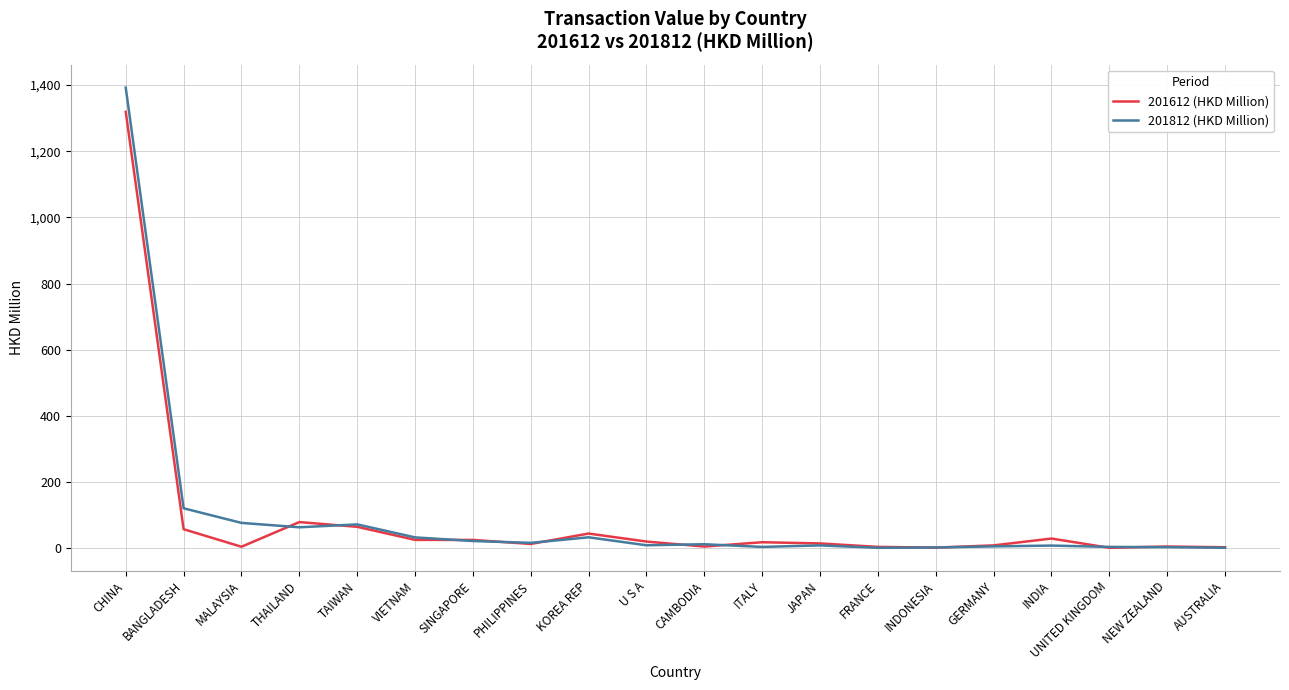

Rank the series by their maximum value, from highest to lowest.

201812 (HKD Million), 201612 (HKD Million)